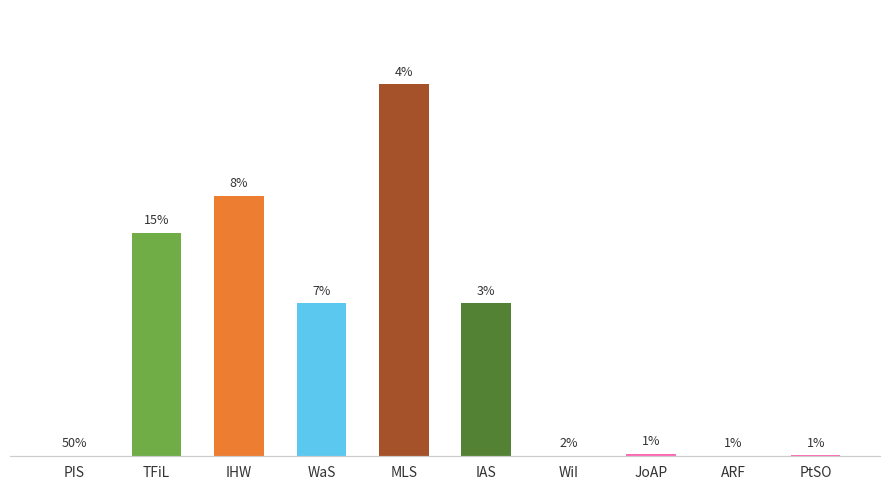

List the labels in order of value, smallest first.

PIS, WiI, ARF, PtSO, JoAP, WaS, IAS, TFiL, IHW, MLS